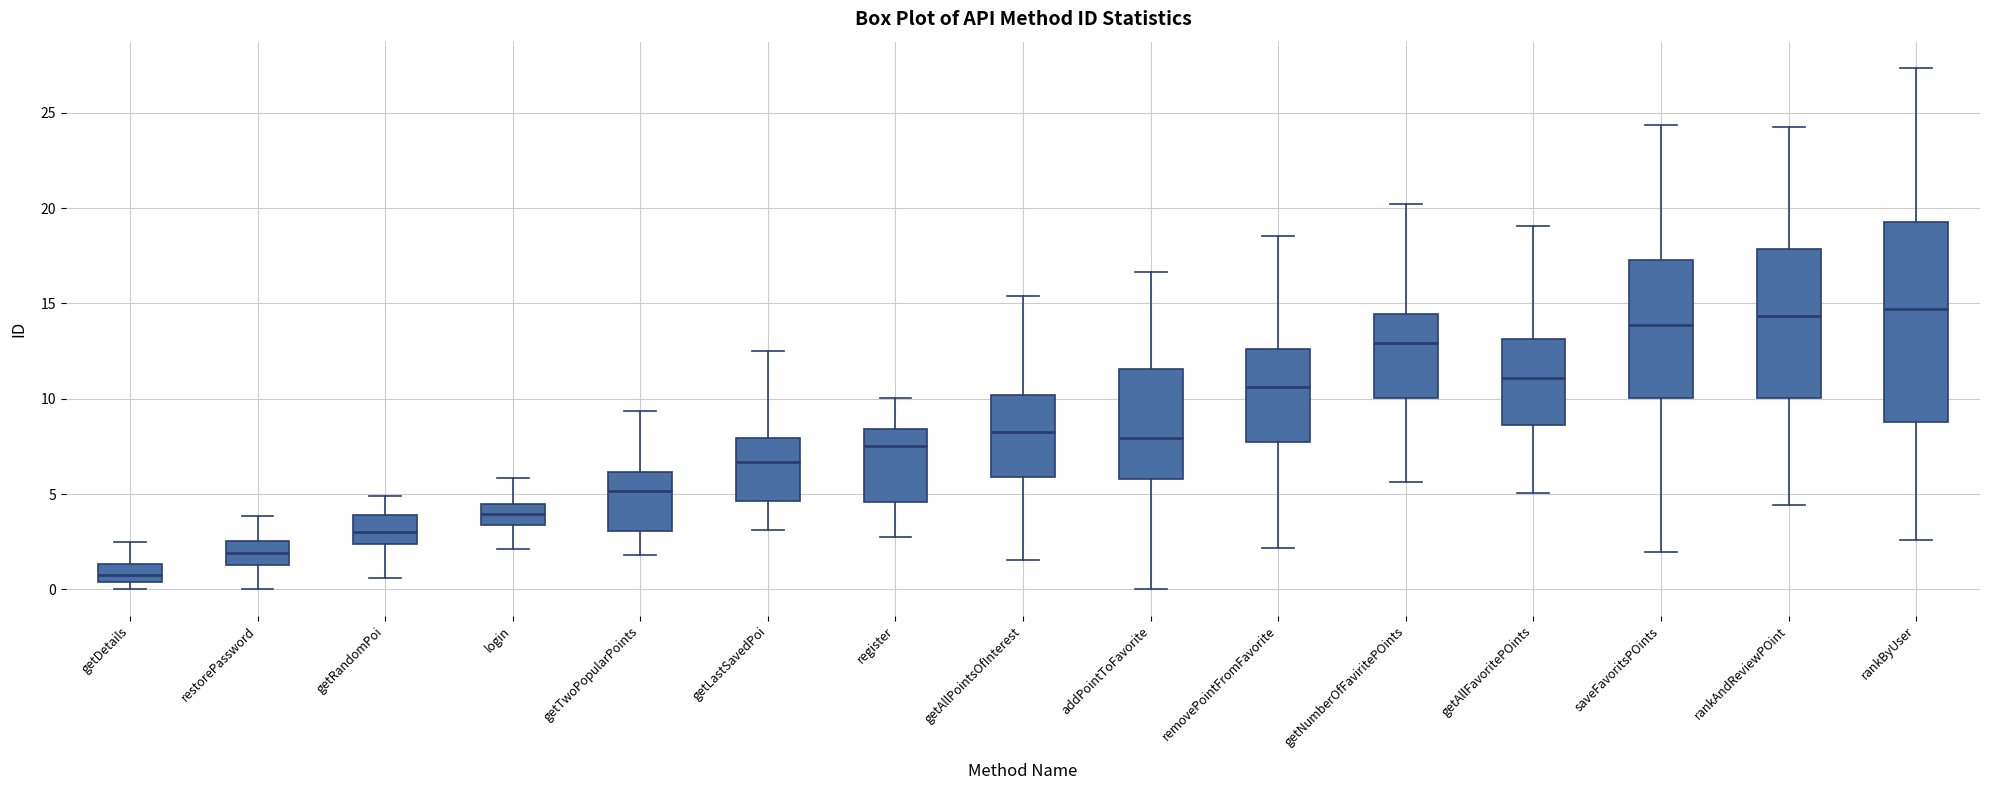

Which box is the tallest, from its lower edge to its upper edge?

rankByUser